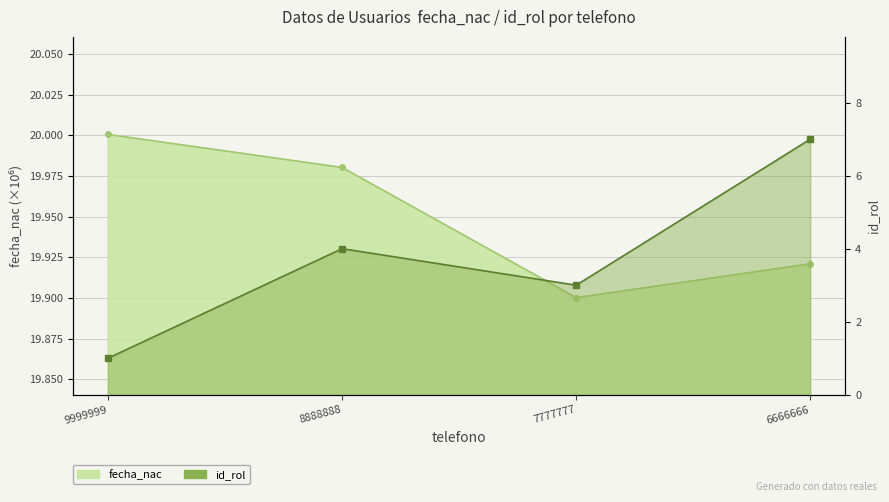

How many interior local valleys does the id_rol series have?

1